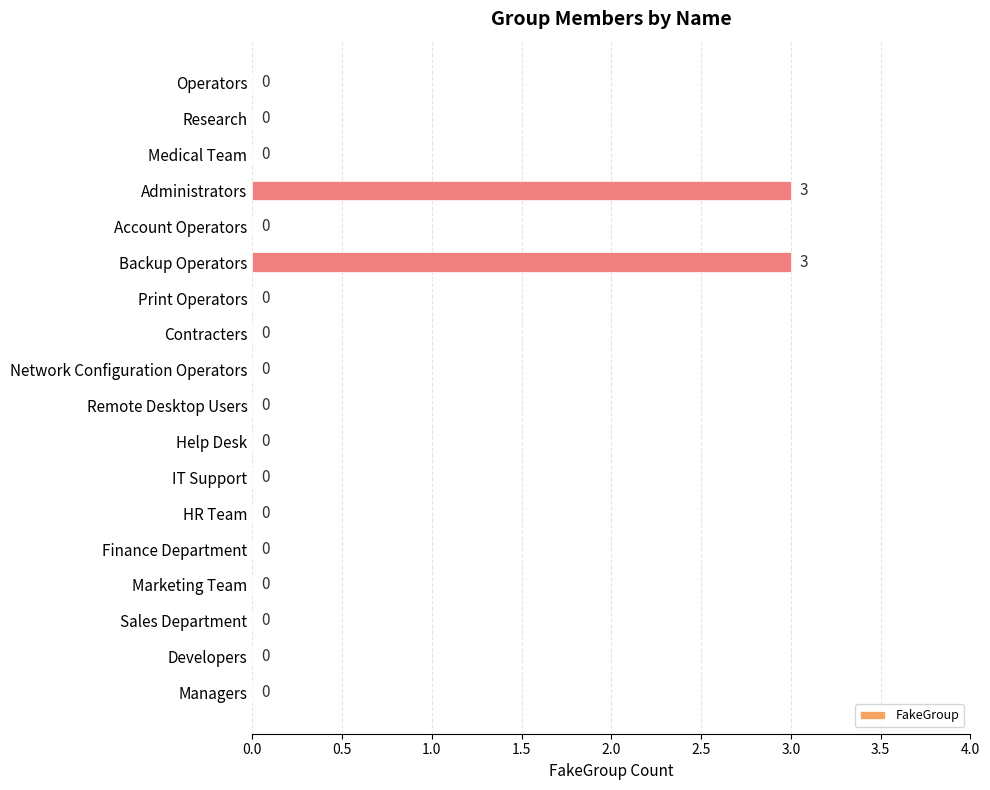

What is the greatest value displayed?

3